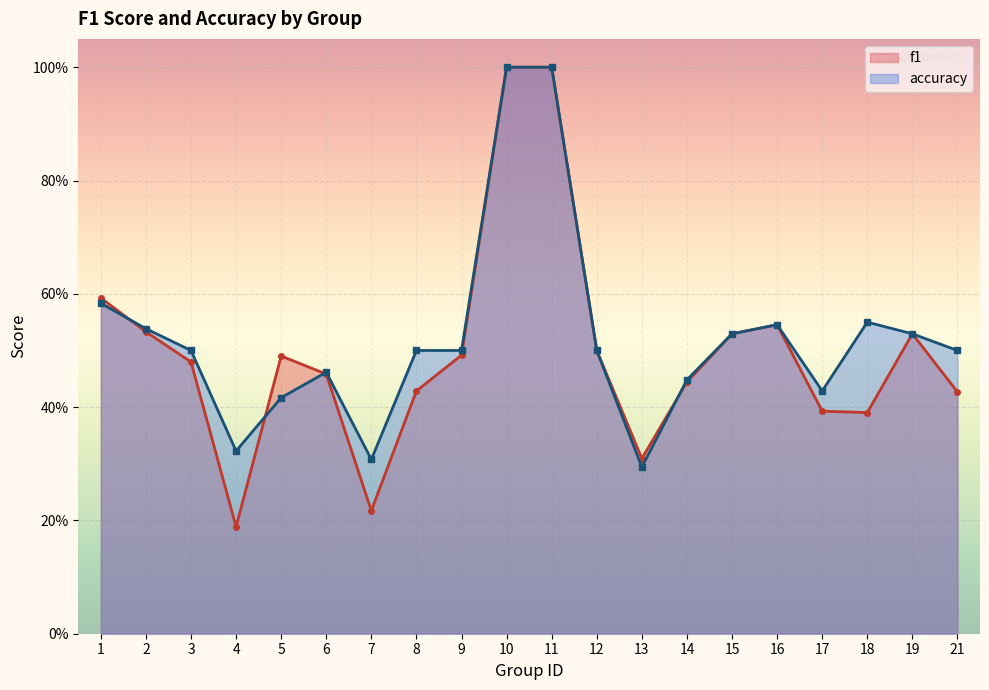

Reading left to right, transcribe all the data shown in this chart.

f1: 0.6	0.5	0.5	0.2	0.5	0.5	0.2	0.4	0.5	1.0	1.0	0.5	0.3	0.4	0.5	0.5	0.4	0.4	0.5	0.4
accuracy: 0.6	0.5	0.5	0.3	0.4	0.5	0.3	0.5	0.5	1.0	1.0	0.5	0.3	0.4	0.5	0.5	0.4	0.6	0.5	0.5